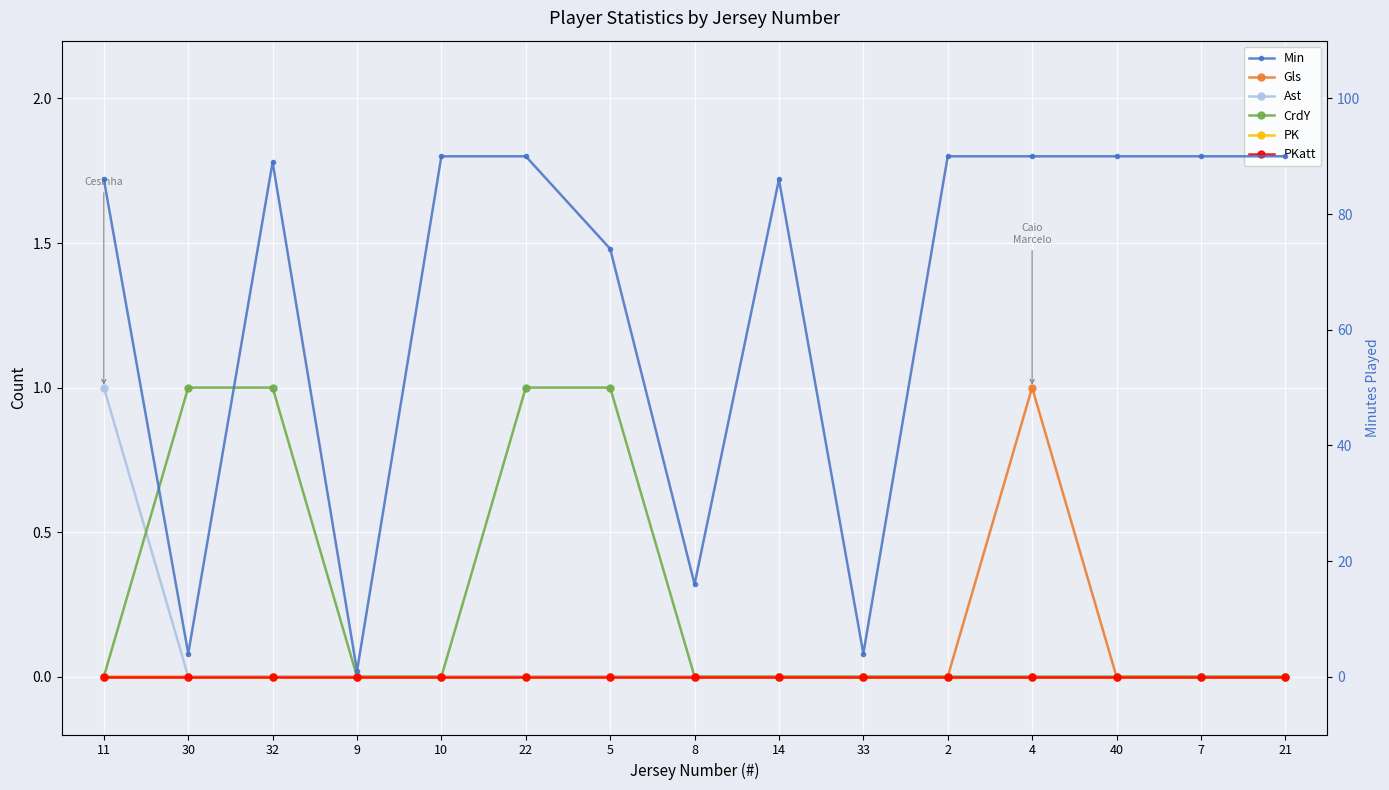

What is the greatest value displayed?

90